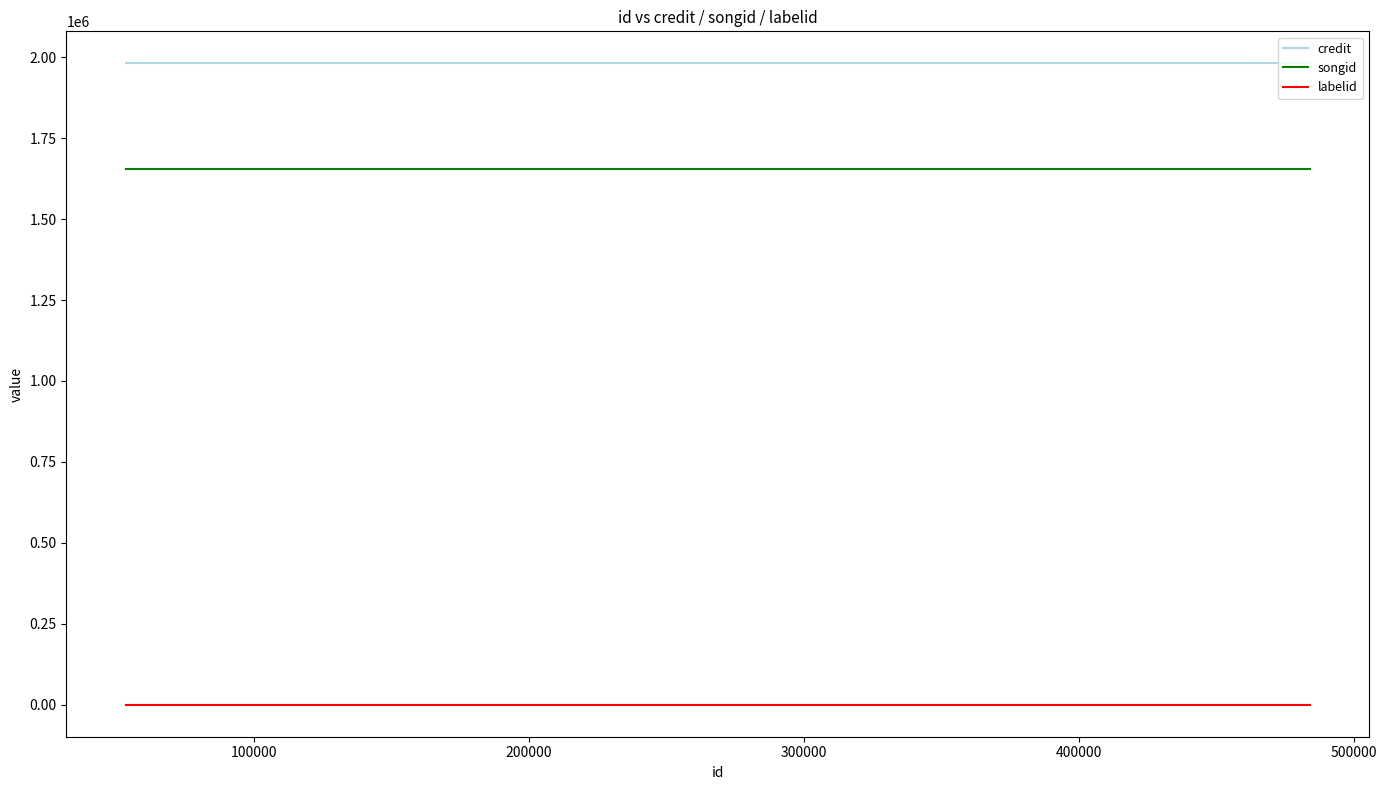

Which series has the largest total across all categories?

credit